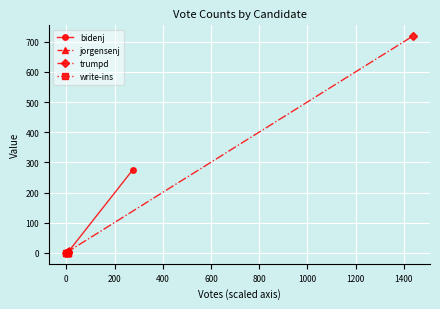

Is this an area chart (filled region under the line)?

No